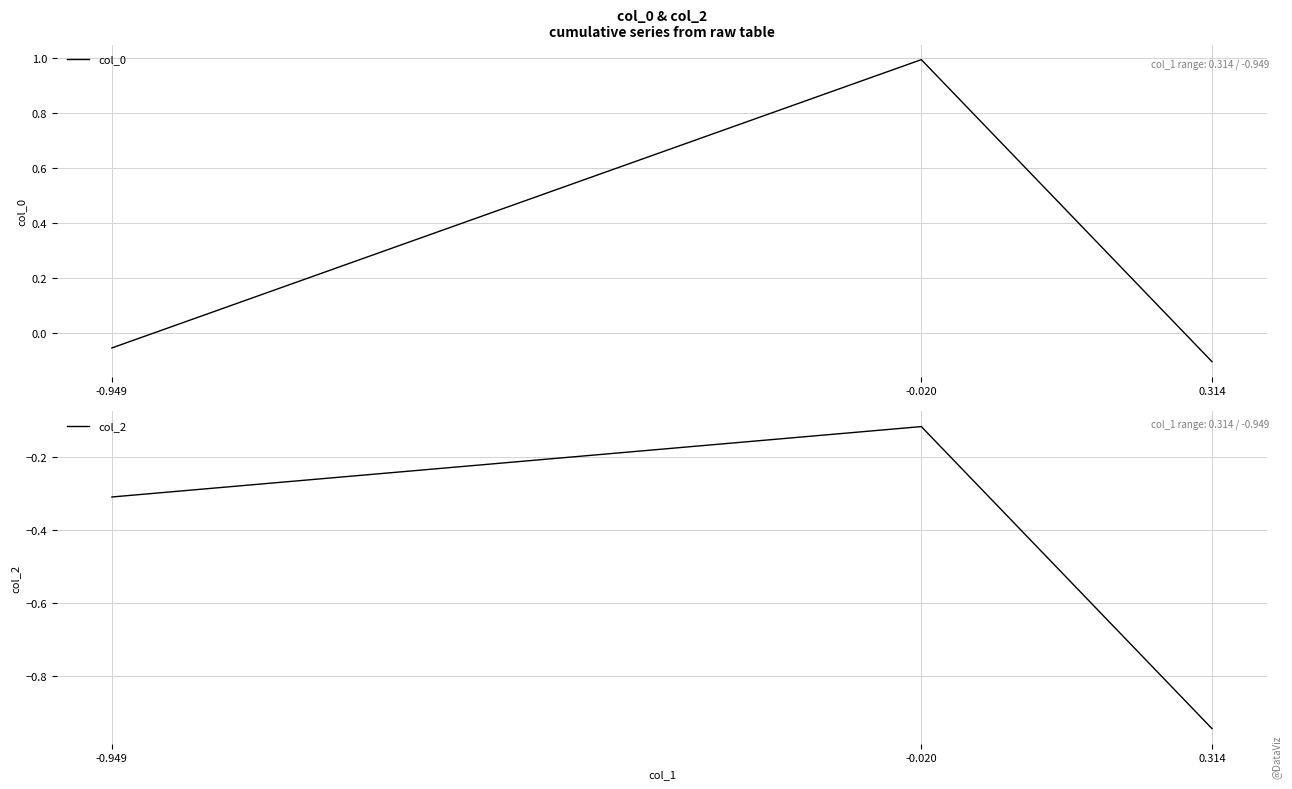

At how many categories does at least one series exceed 0?

1